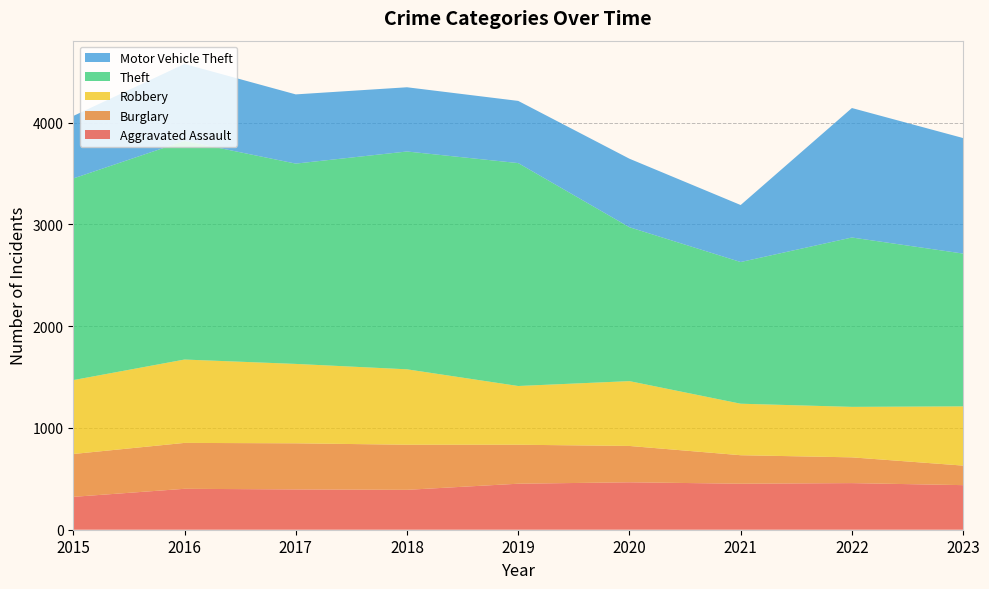

Reading right to left, list all the values displayed in this chart.

Aggravated Assault: 2023=438	2022=458	2021=452	2020=466	2019=452	2018=392	2017=396	2016=402	2015=323
Burglary: 2023=192	2022=253	2021=280	2020=357	2019=383	2018=443	2017=453	2016=451	2015=421
Robbery: 2023=582	2022=496	2021=506	2020=637	2019=577	2018=741	2017=780	2016=819	2015=726
Theft: 2023=1501	2022=1664	2021=1392	2020=1512	2019=2190	2018=2140	2017=1968	2016=2148	2015=1981
Motor Vehicle Theft: 2023=1135	2022=1272	2021=560	2020=673	2019=611	2018=631	2017=680	2016=756	2015=614